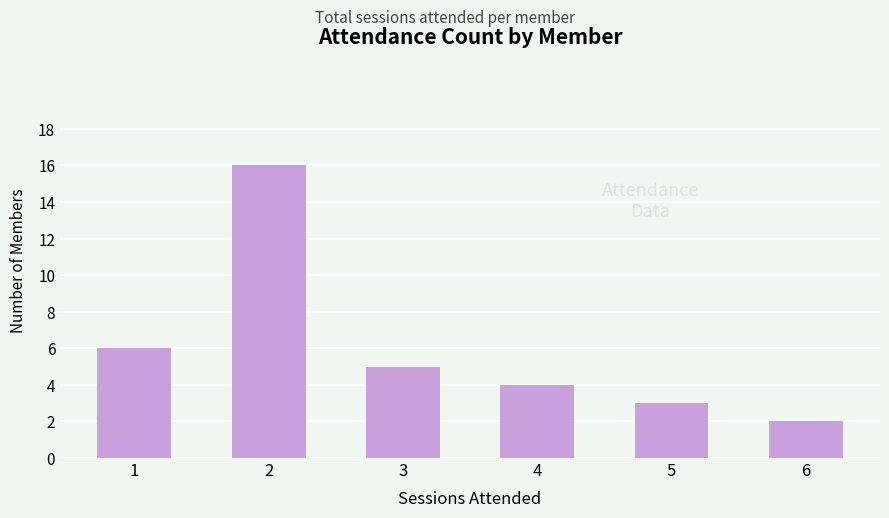

Is it true that the value at 5 is 3?

True